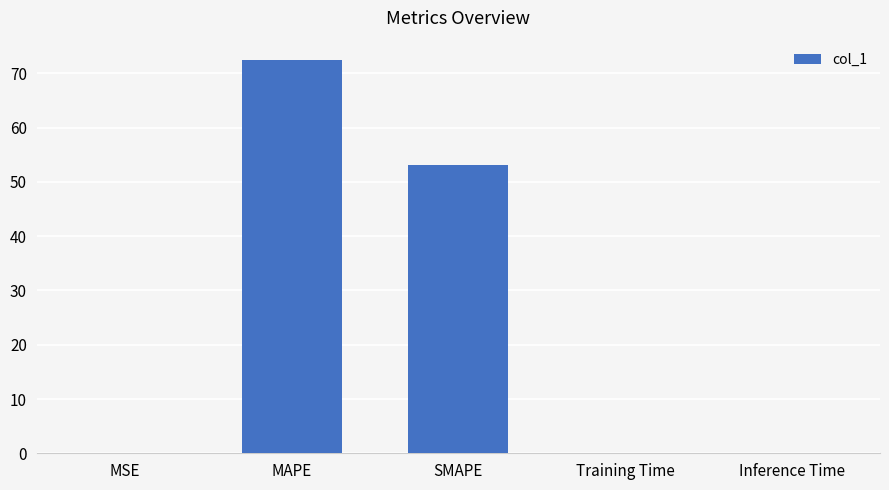

Between Inference Time and MAPE, which is larger?

MAPE